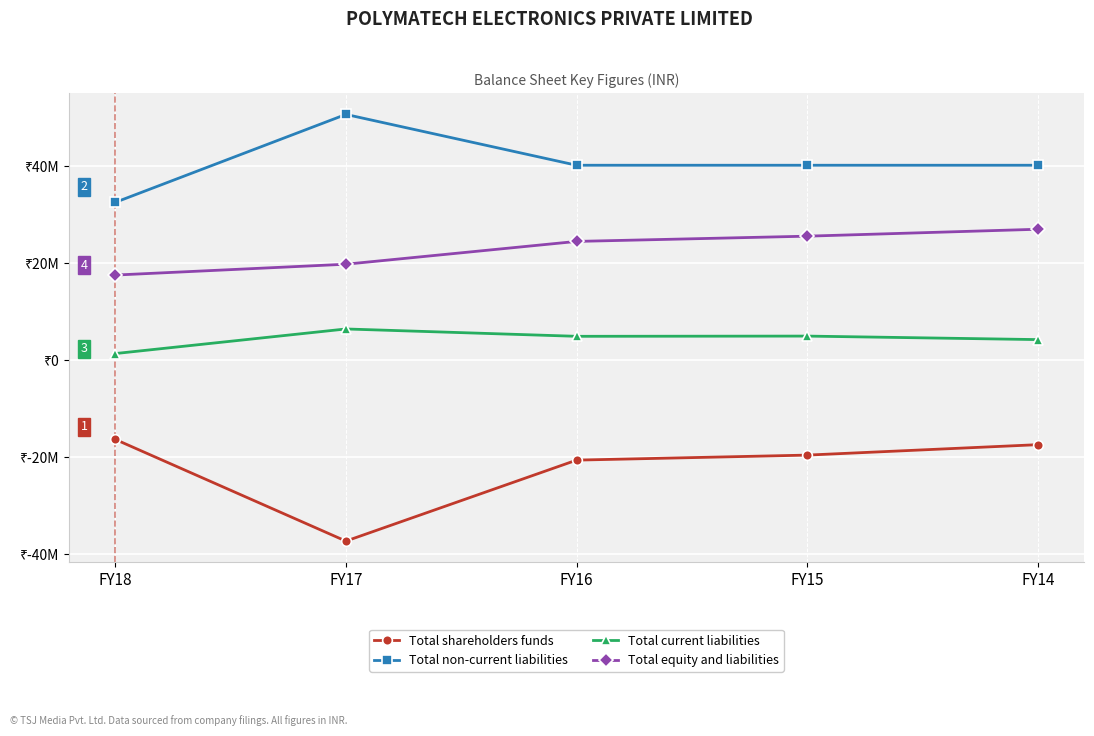

Does the chart have visible grid lines?

Yes